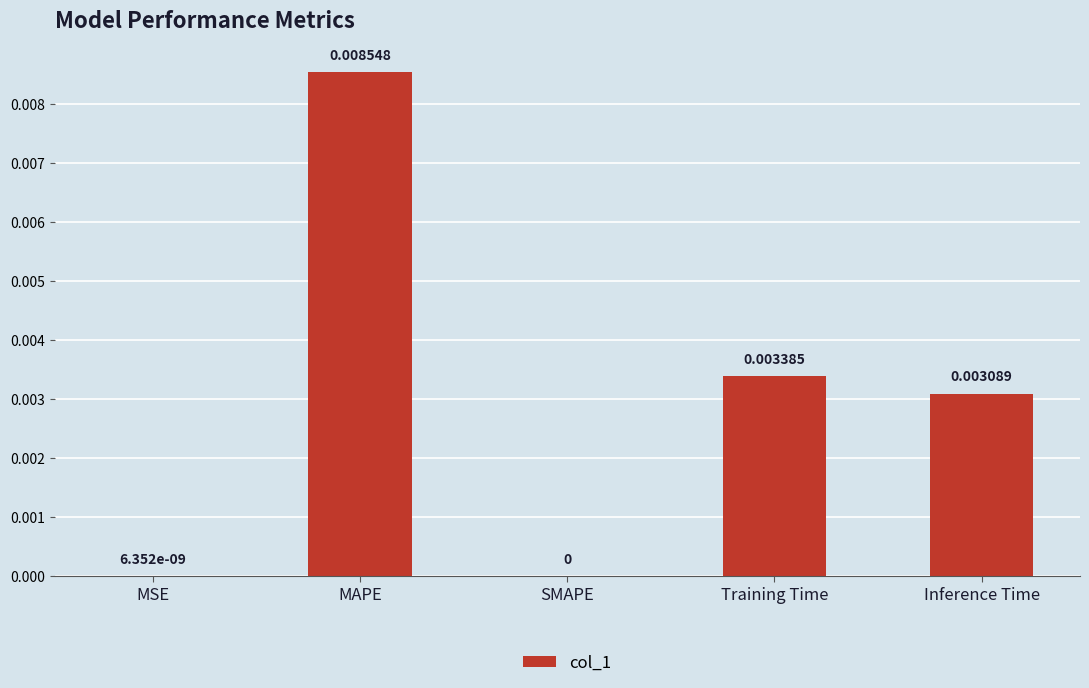

True or false: the data shows 0.0 at SMAPE.

True